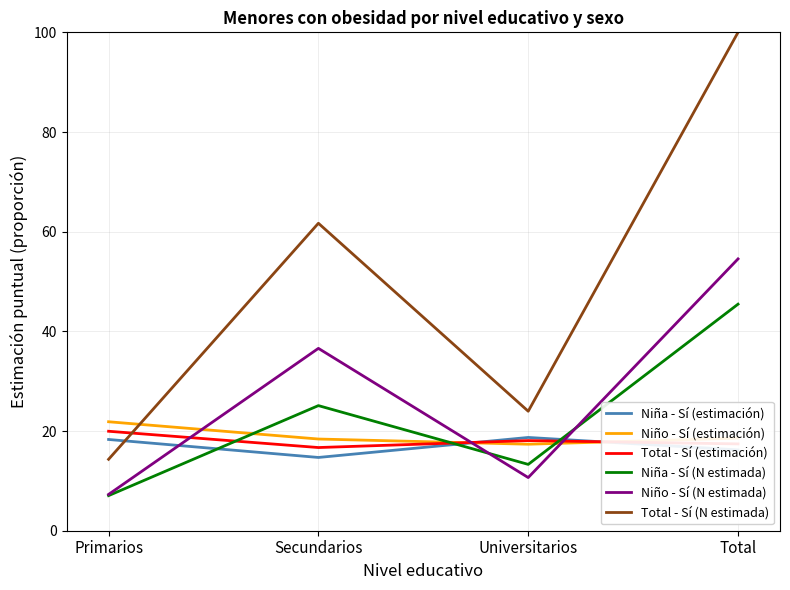

What position from the left is Secundarios?

2